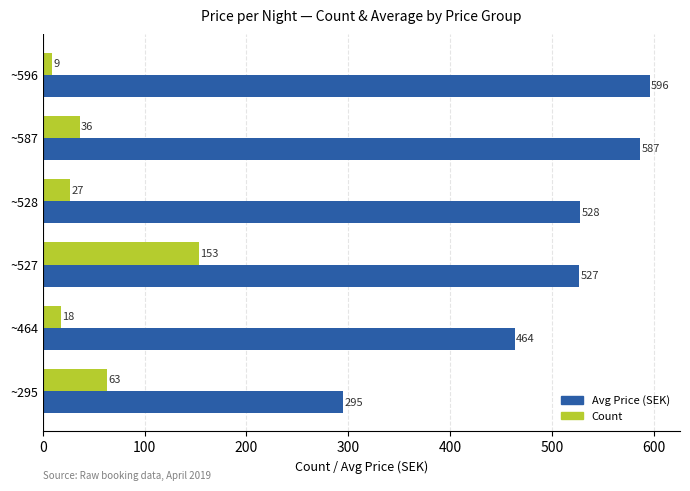

Which series changed the most between ~587 and ~596?

Count